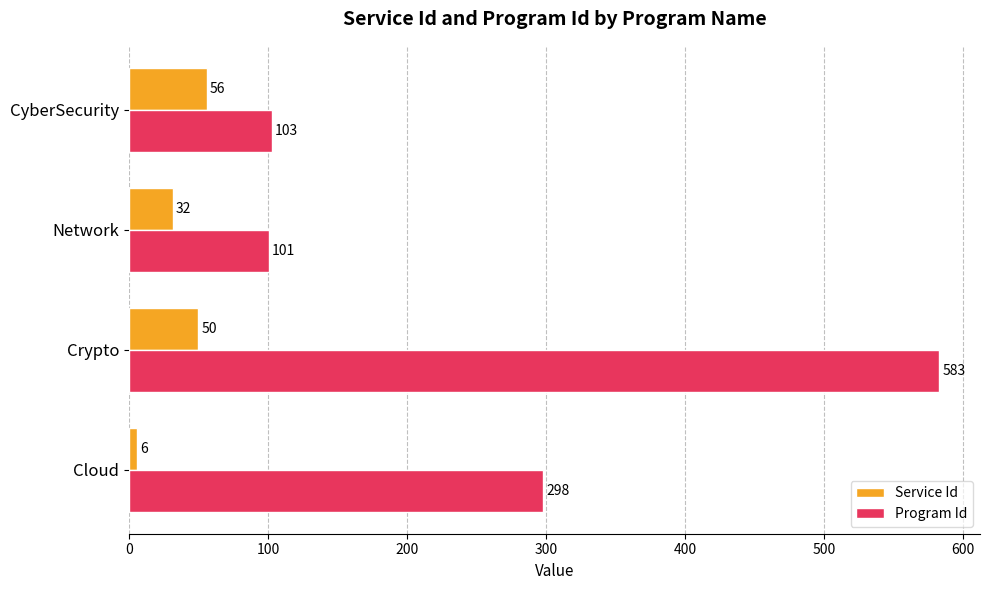

What is the lowest value of the Service Id series?

6